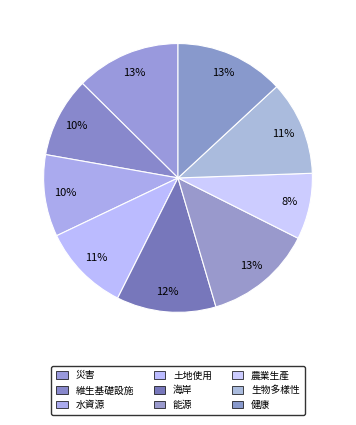

Is it true that 生物多樣性 is 11% of the pie?

True